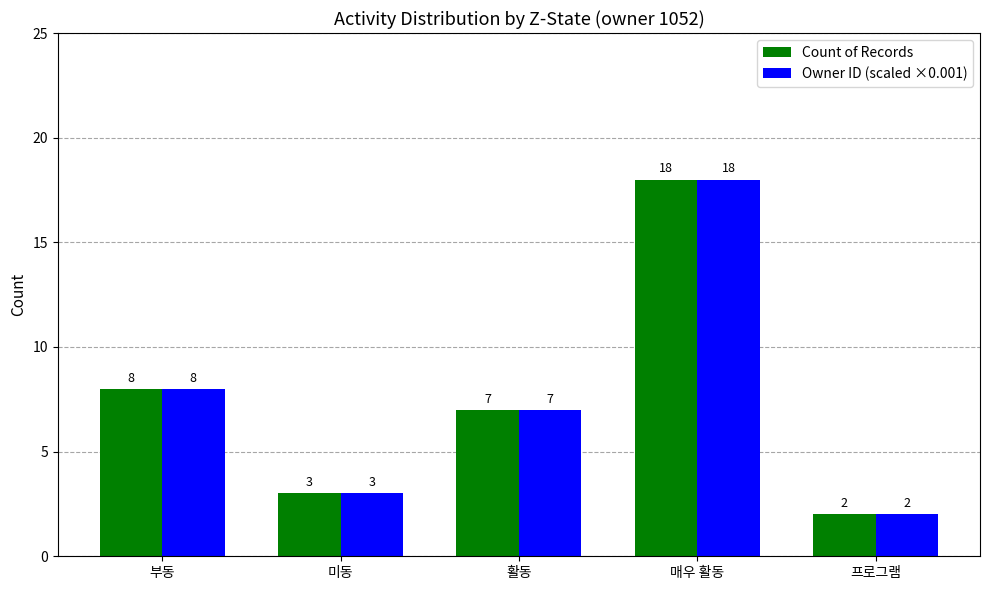

At how many categories does at least one series exceed 4?

3